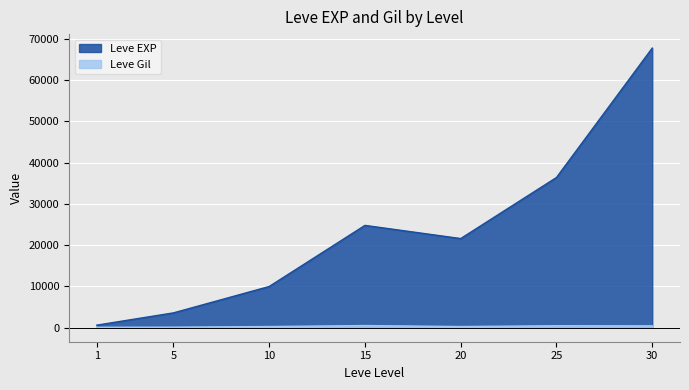

List the series in order of their overall mean, lowest first.

Leve Gil, Leve EXP